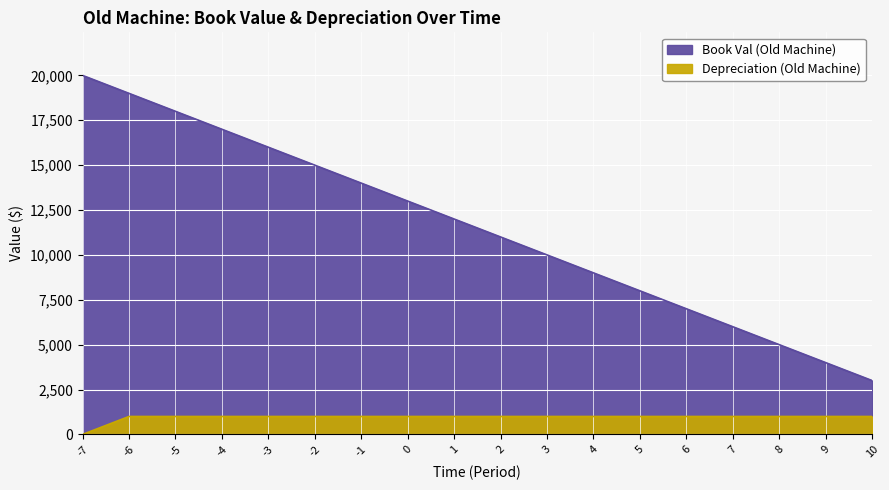

Which has a higher value, 7 or -6?

-6